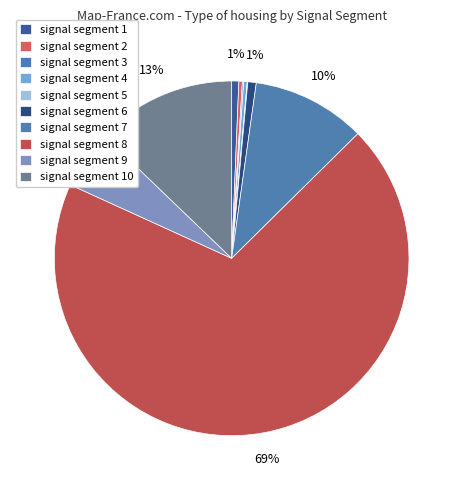

How many segments does this pie chart have?

10